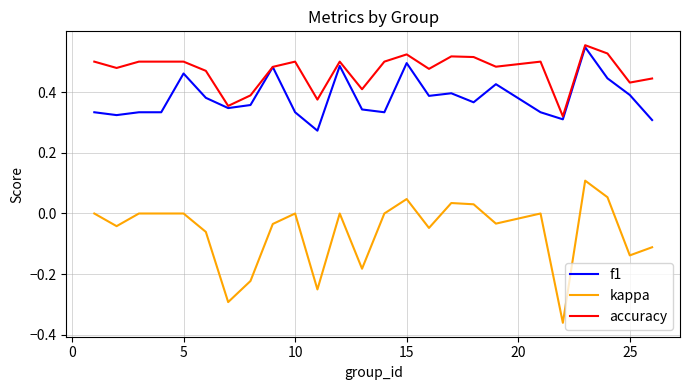

How many series are shown in this chart?

3